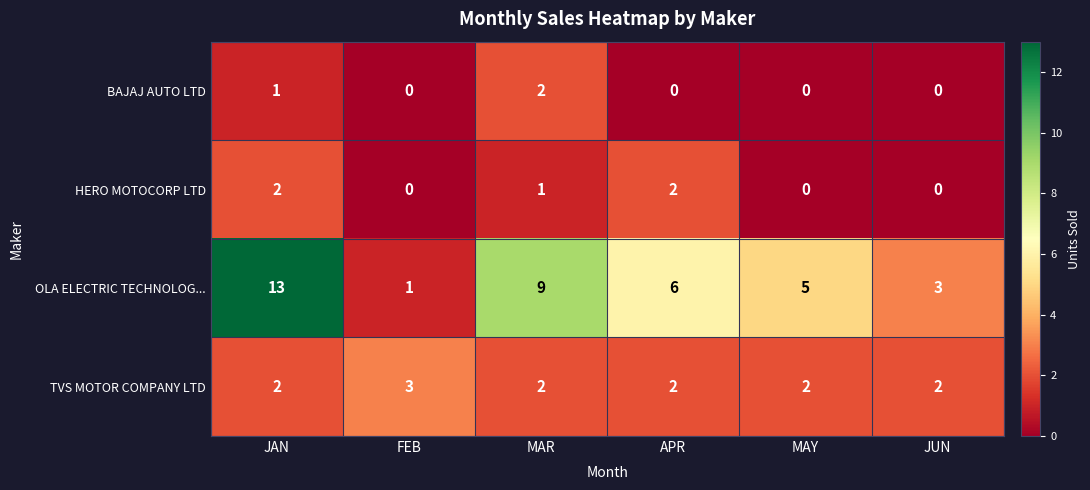

Reading right to left, list all the values displayed in this chart.

BAJAJ AUTO LTD: JUN=0	MAY=0	APR=0	MAR=2	FEB=0	JAN=1
HERO MOTOCORP LTD: JUN=0	MAY=0	APR=2	MAR=1	FEB=0	JAN=2
OLA ELECTRIC TECHNOLOG...: JUN=3	MAY=5	APR=6	MAR=9	FEB=1	JAN=13
TVS MOTOR COMPANY LTD: JUN=2	MAY=2	APR=2	MAR=2	FEB=3	JAN=2